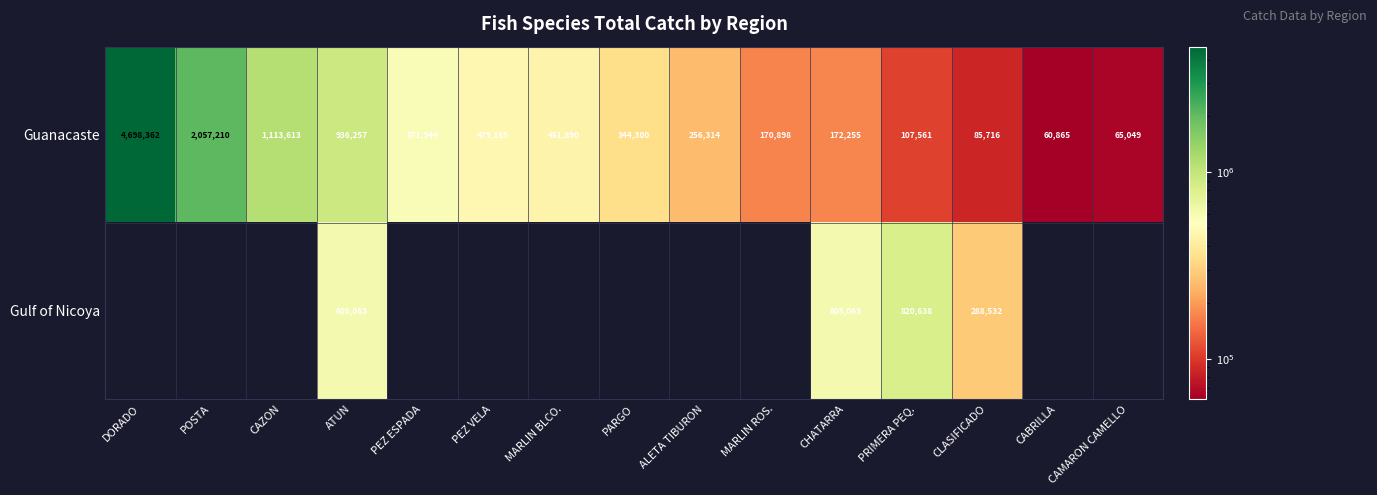

The Guanacaste series shows 272135 at PEZ ESPADA. True or false?

False